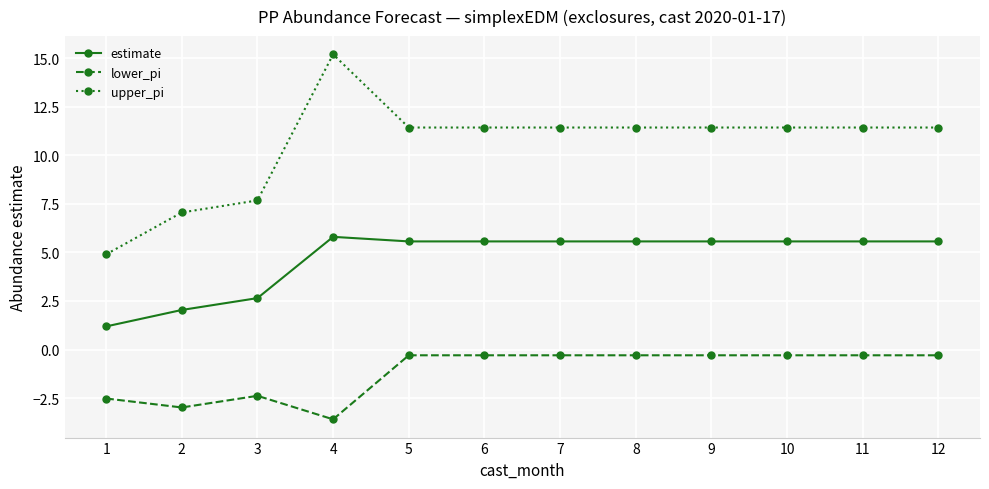

Reading left to right, list all the values displayed in this chart.

estimate: 1.2	2.0	2.6	5.8	5.6	5.6	5.6	5.6	5.6	5.6	5.6	5.6
lower_pi: -2.5	-3.0	-2.4	-3.6	-0.3	-0.3	-0.3	-0.3	-0.3	-0.3	-0.3	-0.3
upper_pi: 4.9	7.1	7.7	15.2	11.4	11.4	11.4	11.4	11.4	11.4	11.4	11.4